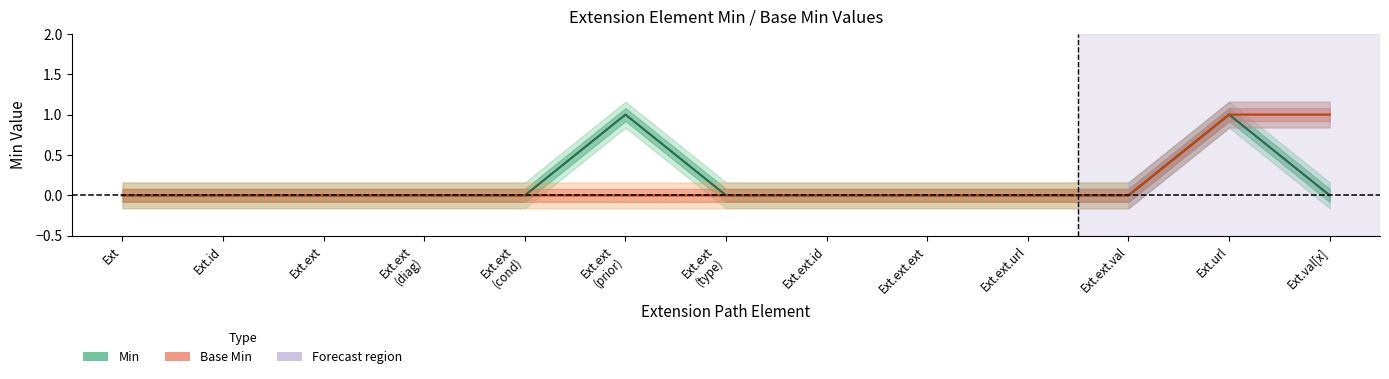

At how many categories does at least one series exceed 0?

3